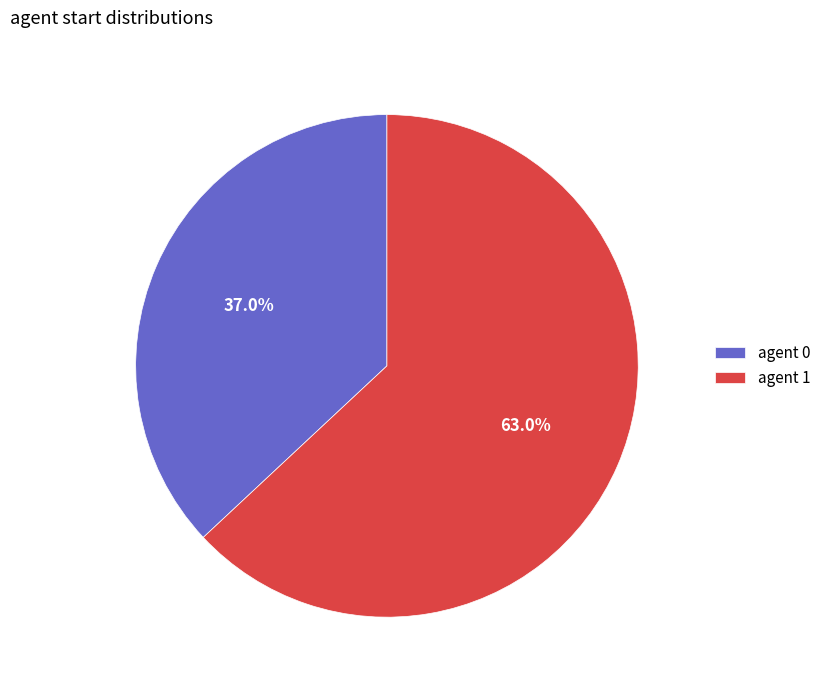

Between agent 1 and agent 0, which is larger?

agent 1